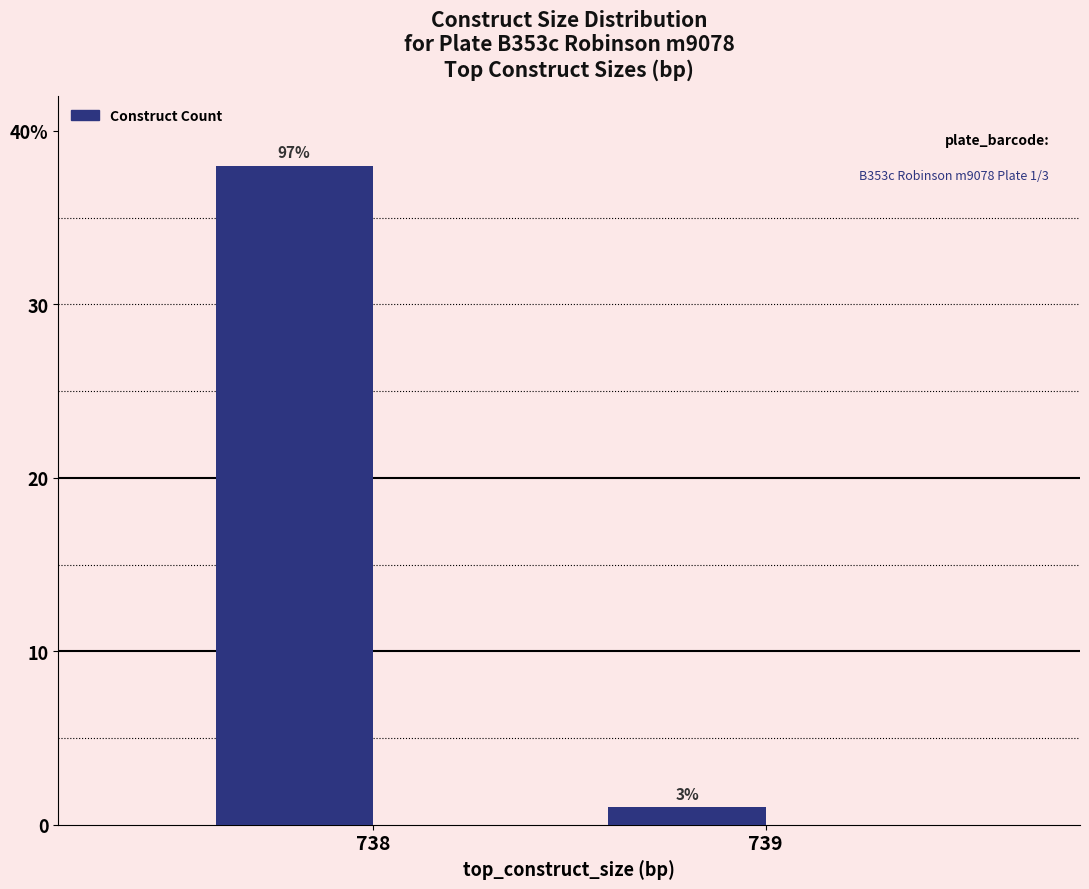

Are the bars horizontal?

No